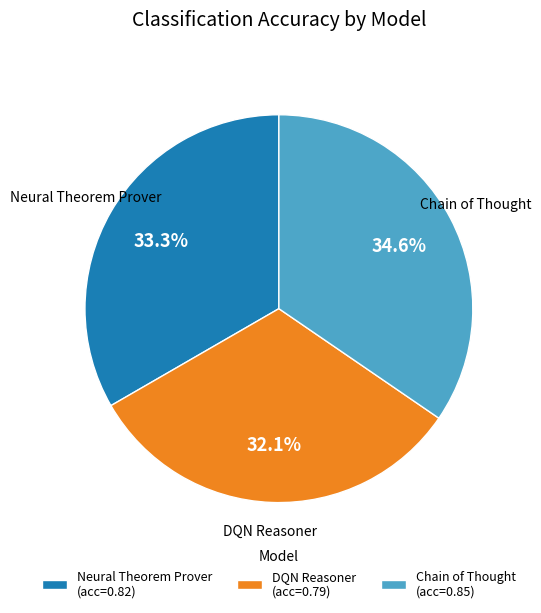

Do Neural Theorem Prover and Chain of Thought together represent more than half of the pie?

Yes